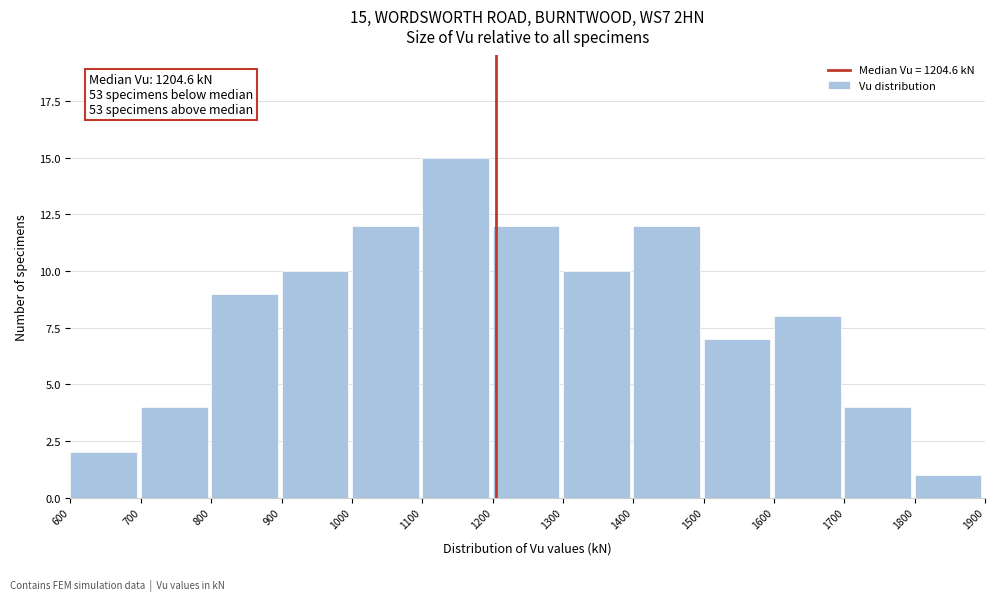

Which range on the x-axis has the tallest bar?

1100 to 1200